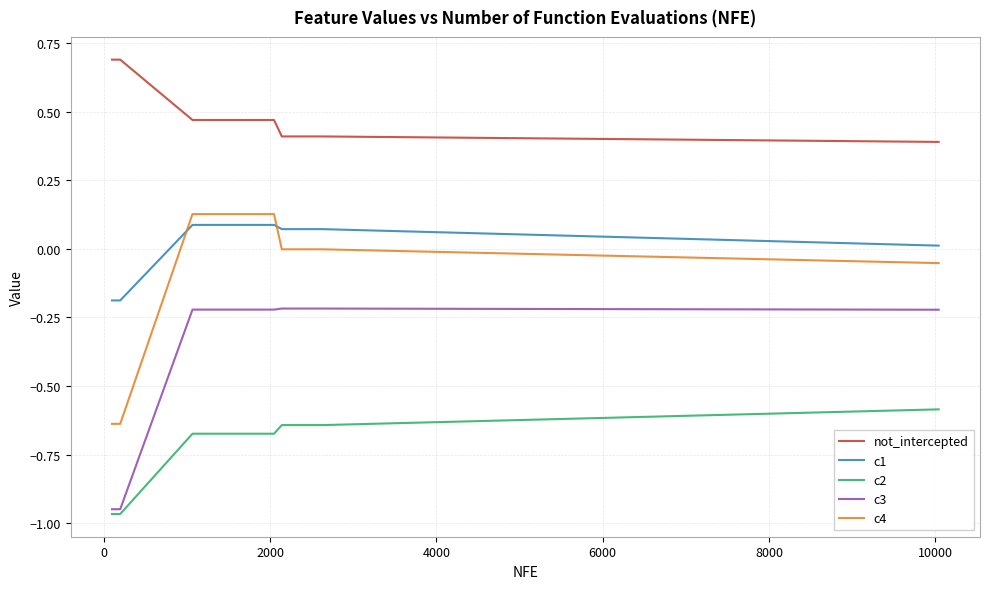

Which series has the largest total across all categories?

not_intercepted